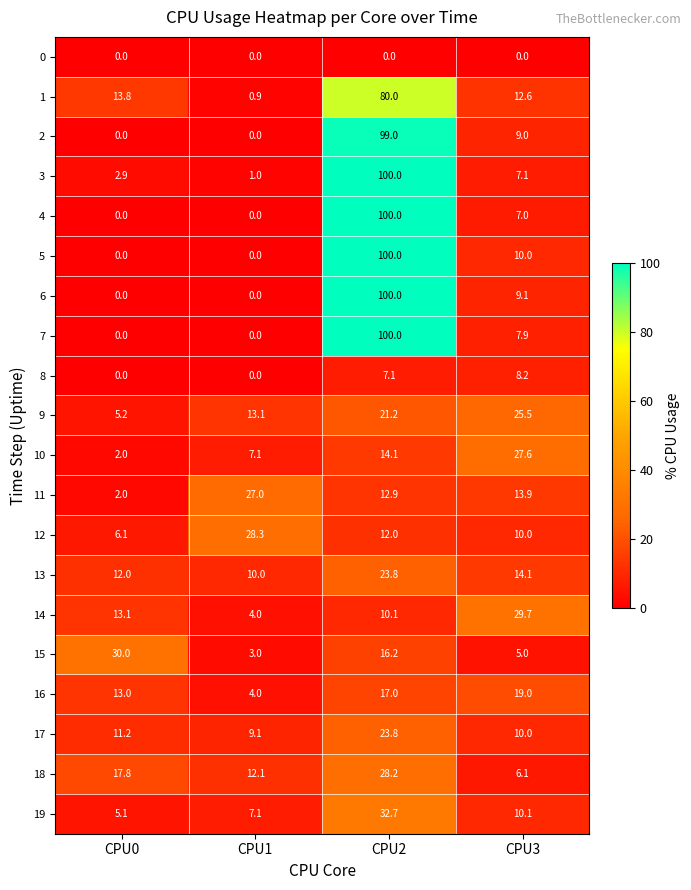

Which series has the largest total across all categories?

3